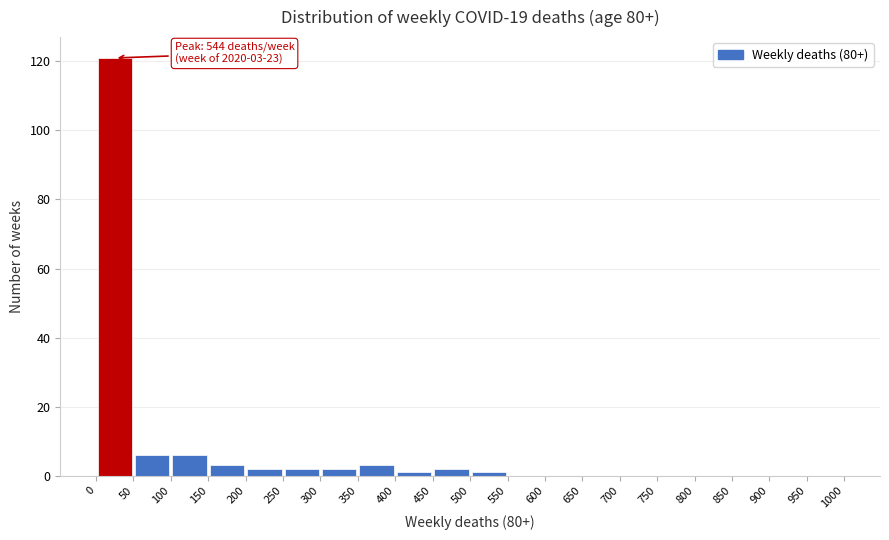

Which range on the x-axis has the tallest bar?

0 to 50